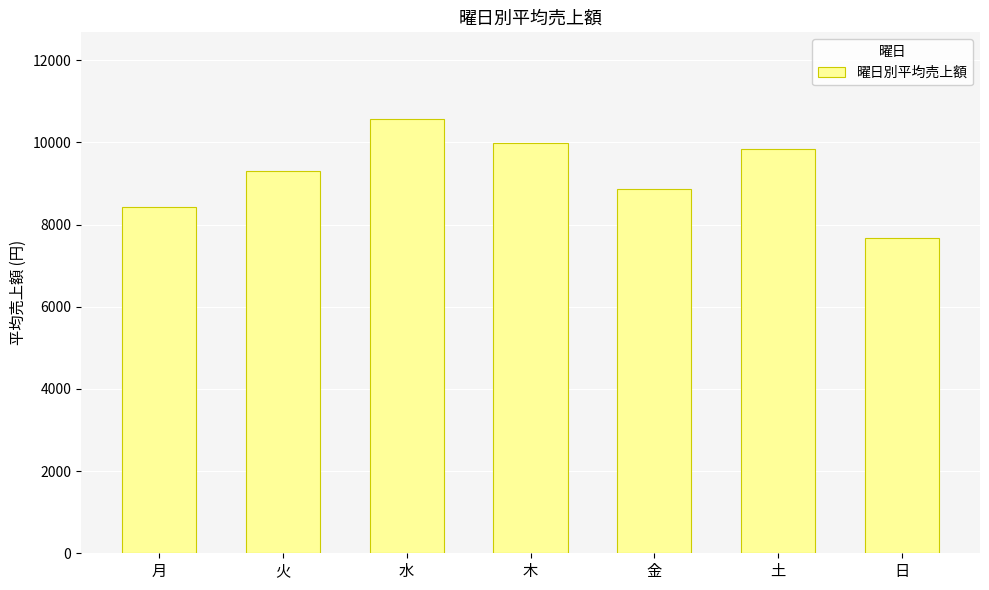

Reading right to left, transcribe all the data shown in this chart.

日=7667.5	土=9842.5	金=8868.0	木=9994.0	水=10568.0	火=9302.5	月=8417.5